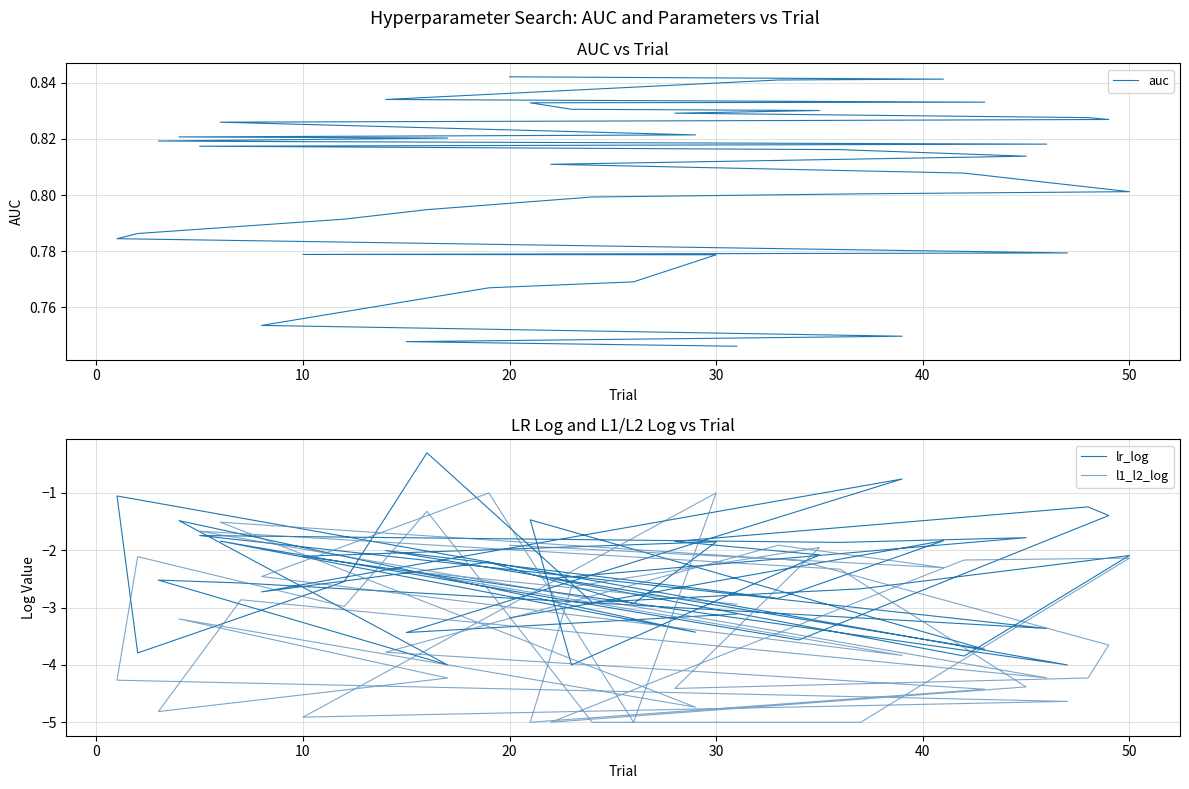

Is the value of auc at 35 greater than the value of lr_log at 16?

Yes